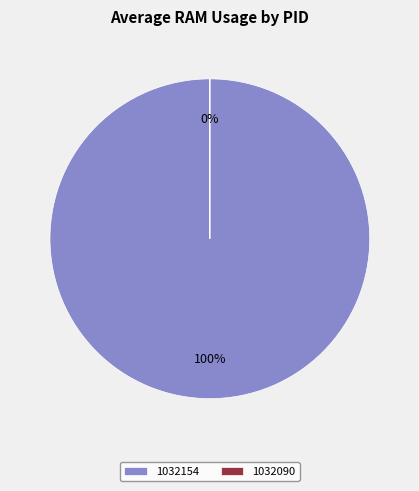

How many segments does this pie chart have?

2